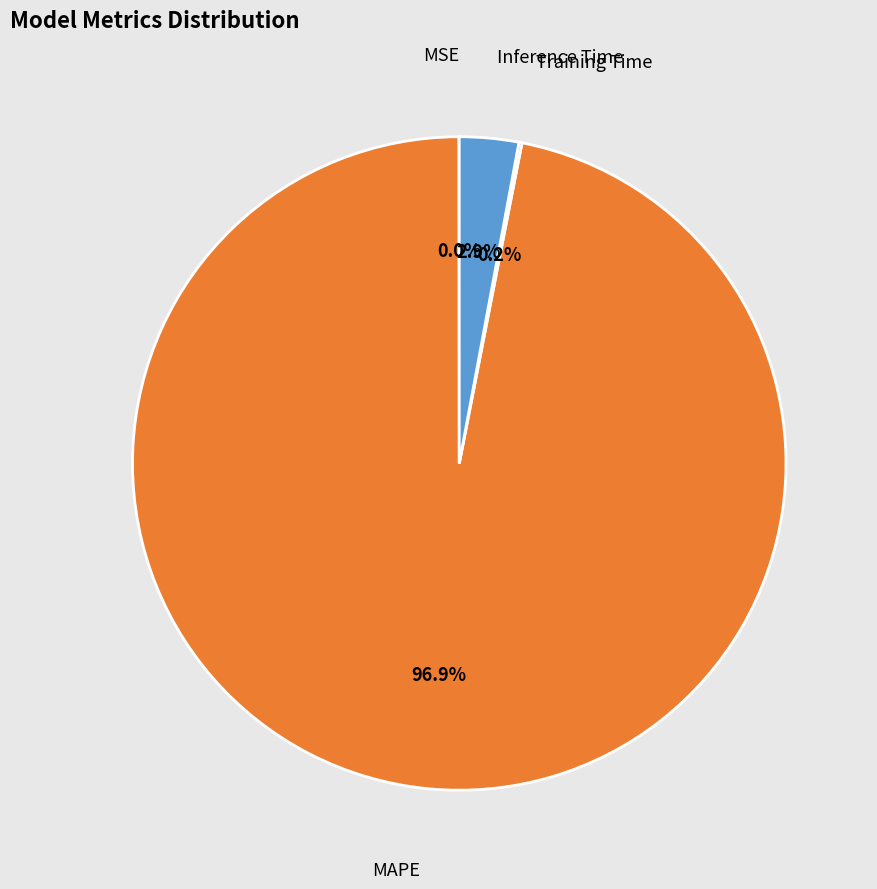

Does any single category account for the majority?

Yes